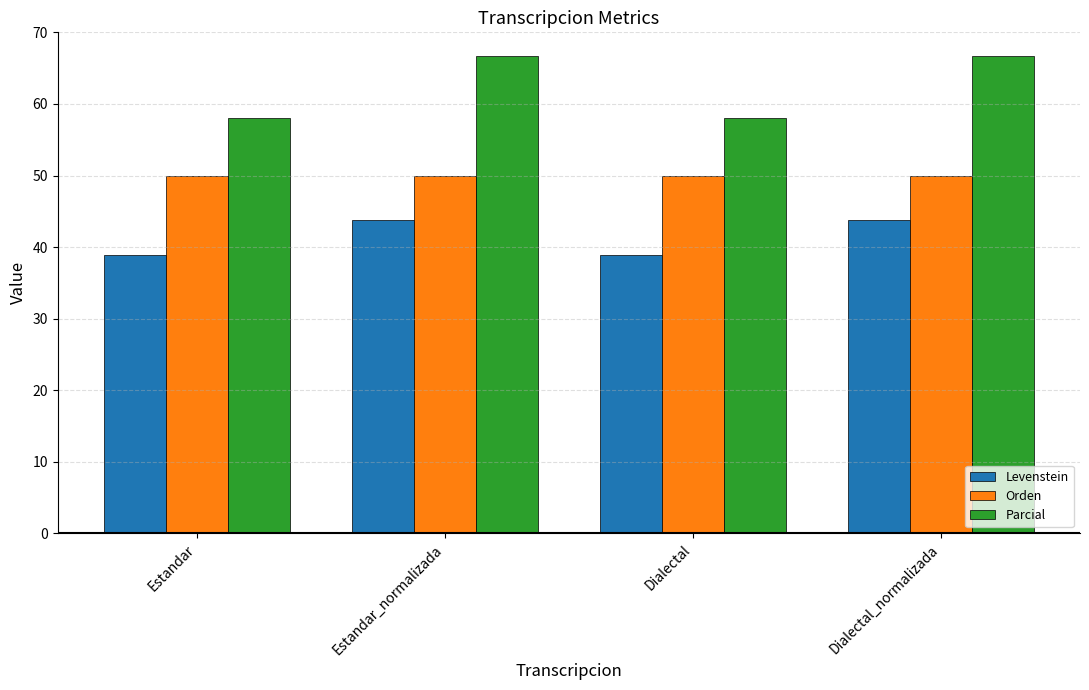

What is the value of the Parcial bar at the 1st from the left?

58.1